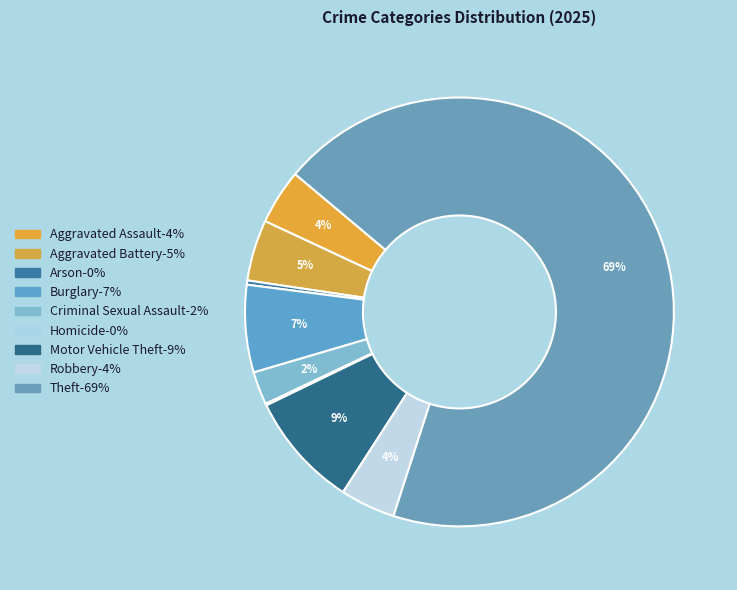

Count the number of slices in the pie.

9